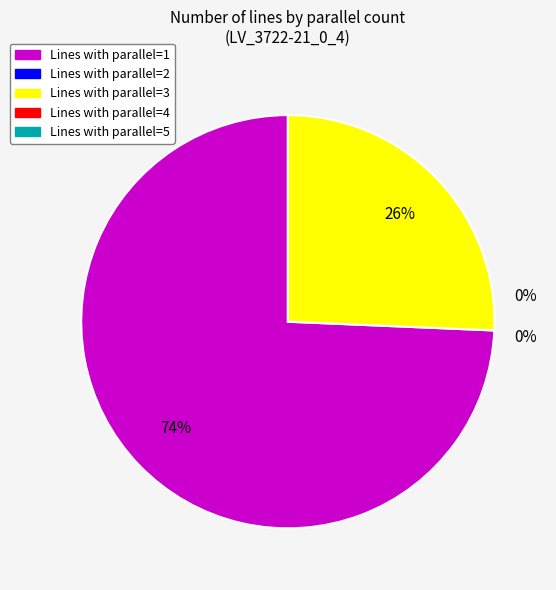

To the nearest percent, what is the difference between the largest and smallest slice percentages?

74%